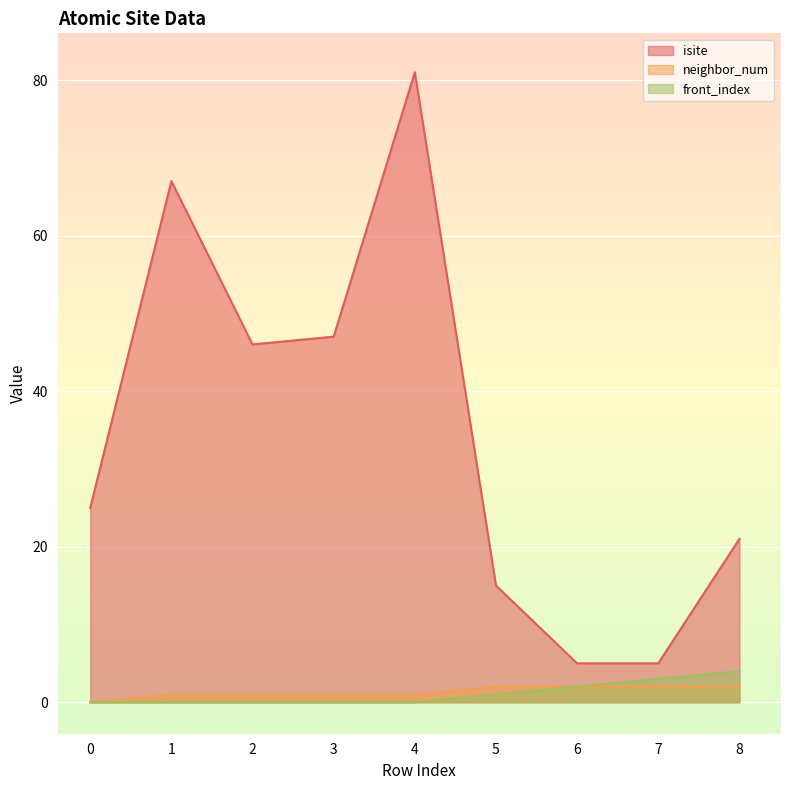

True or false: neighbor_num has a value of 1 at 4.

True